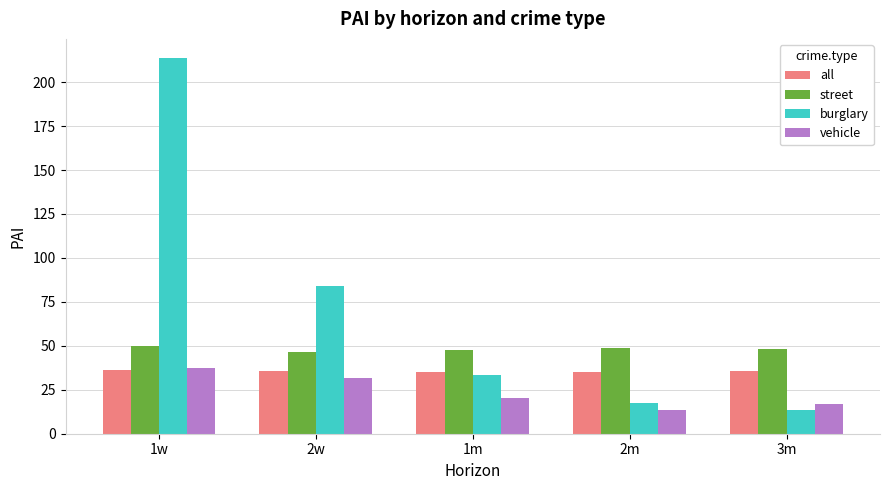

What is the approximate value of burglary at 3m?

13.4